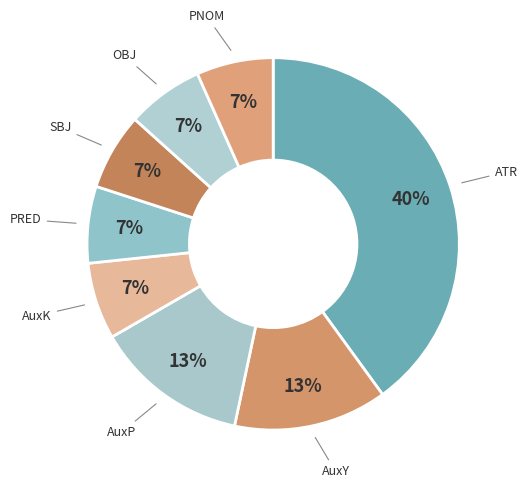

To the nearest percent, what is the combined percentage of ATR and PRED?

47%